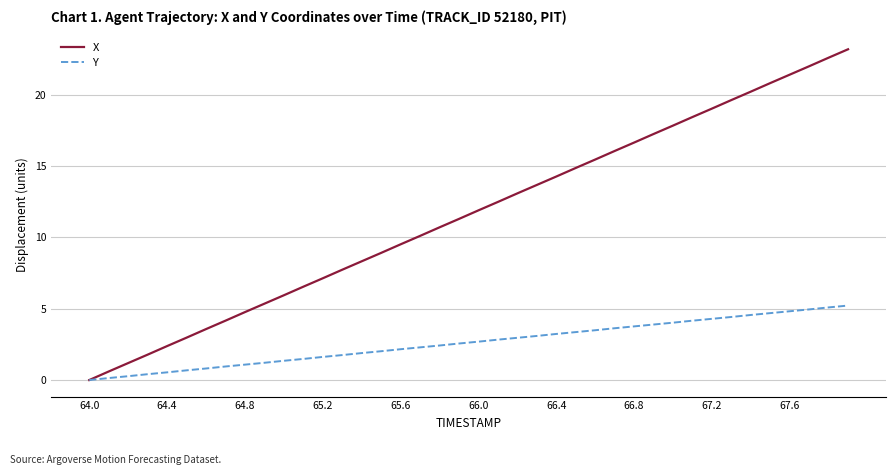

Which series has the largest total across all categories?

X